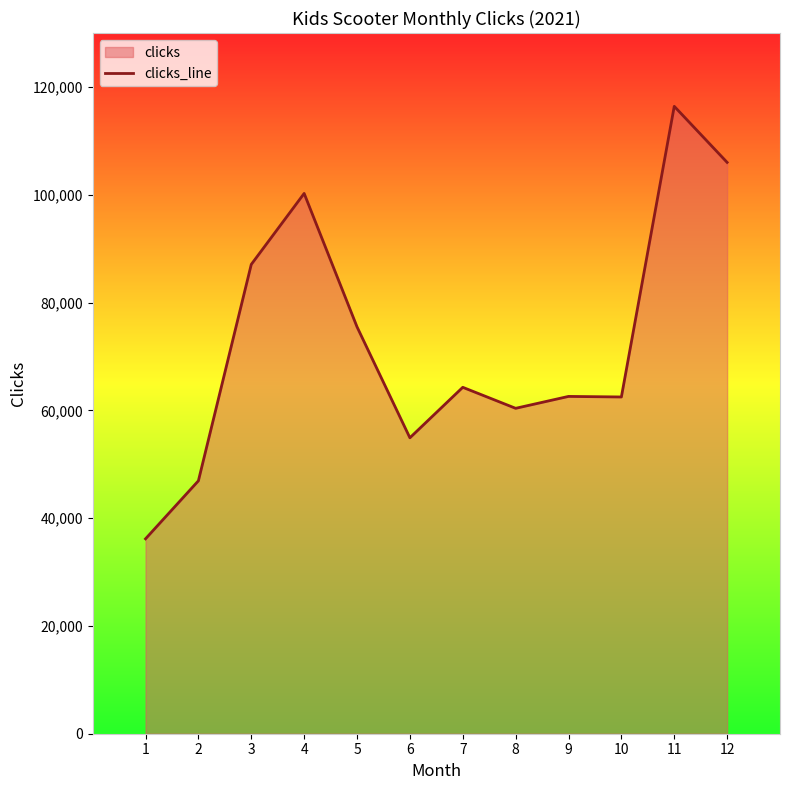

The value at 9 is 62580. True or false?

True